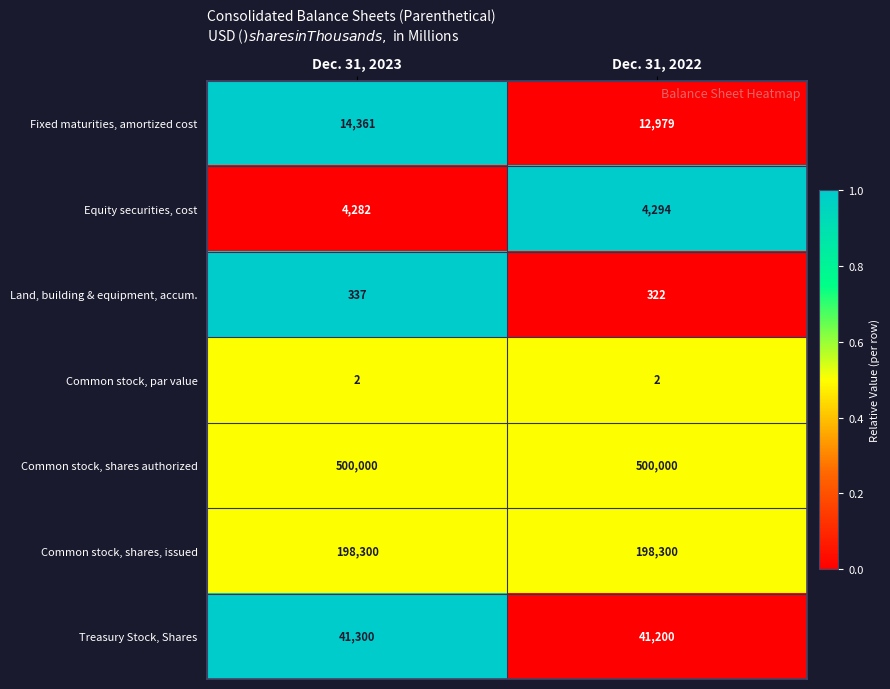

How many distinct data groups are displayed?

7